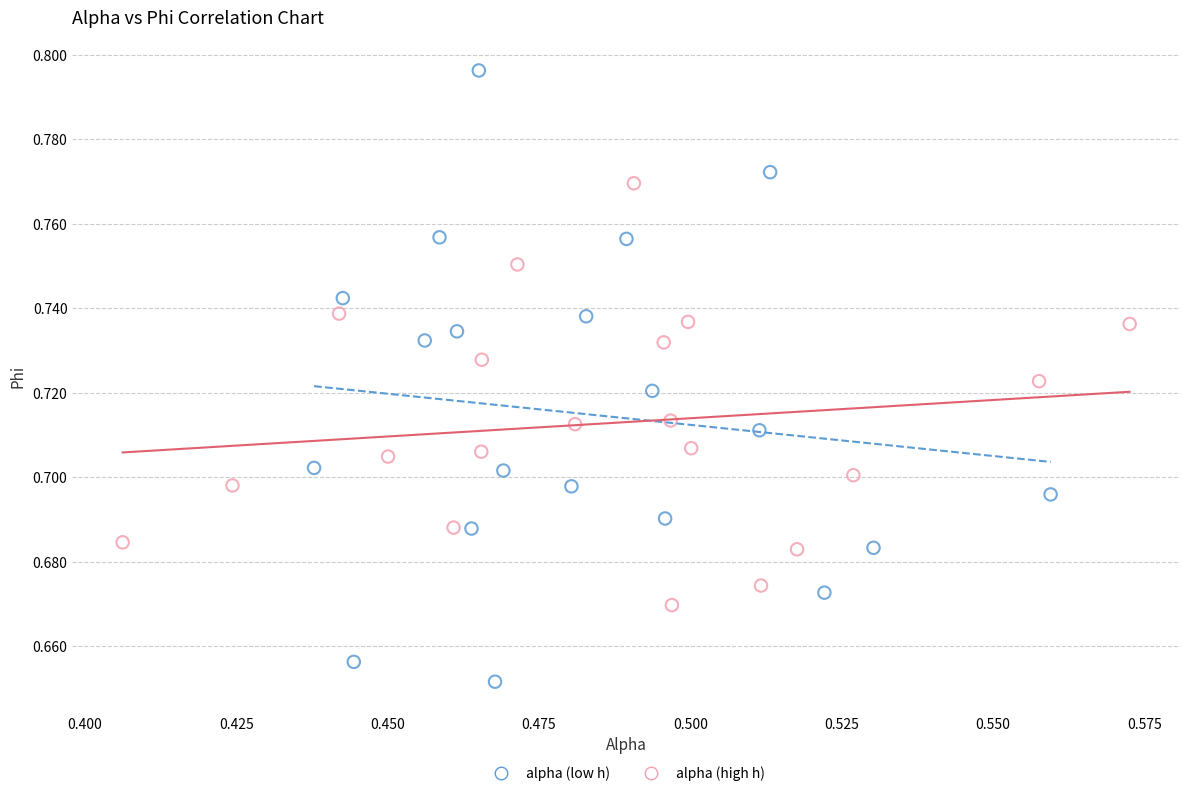

Which series reaches the maximum Y coordinate?

alpha (low h)